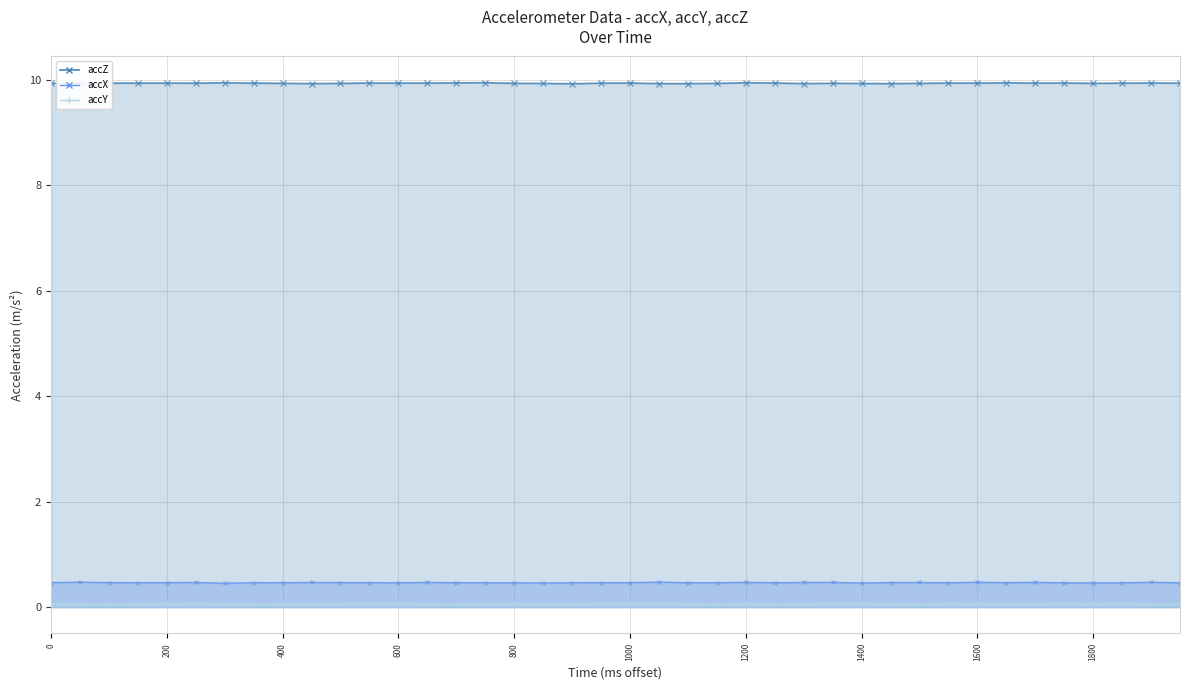

True or false: accZ and accX intersect in this chart.

False